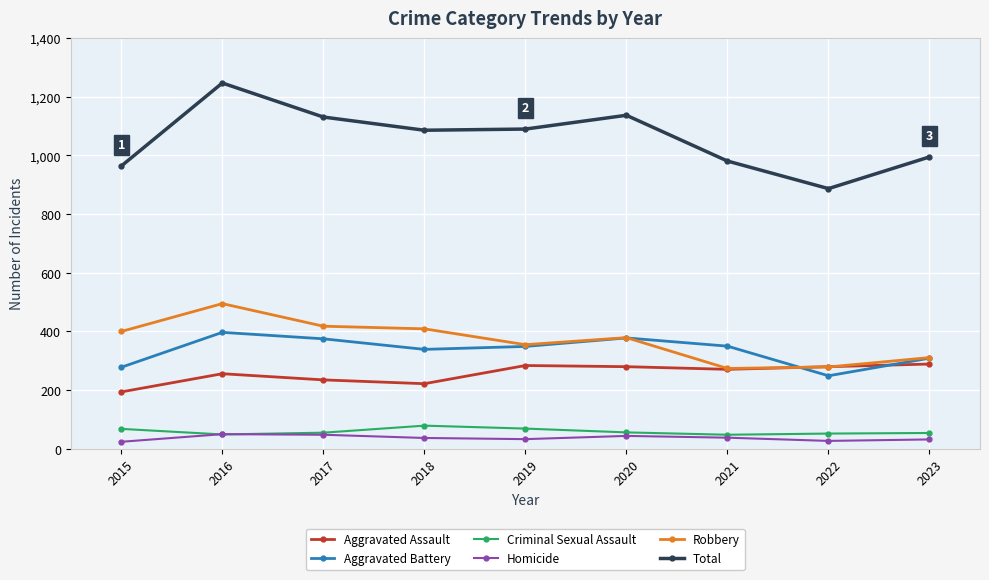

At which label does Total first exceed 1086?

2016